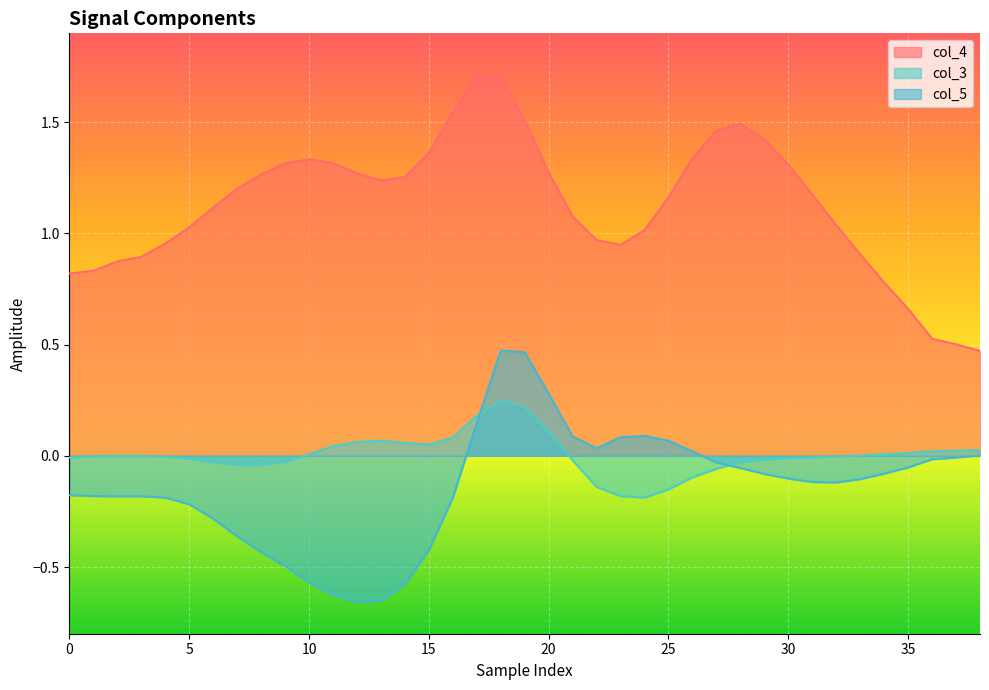

How many data points in col_5 are above 0?

11